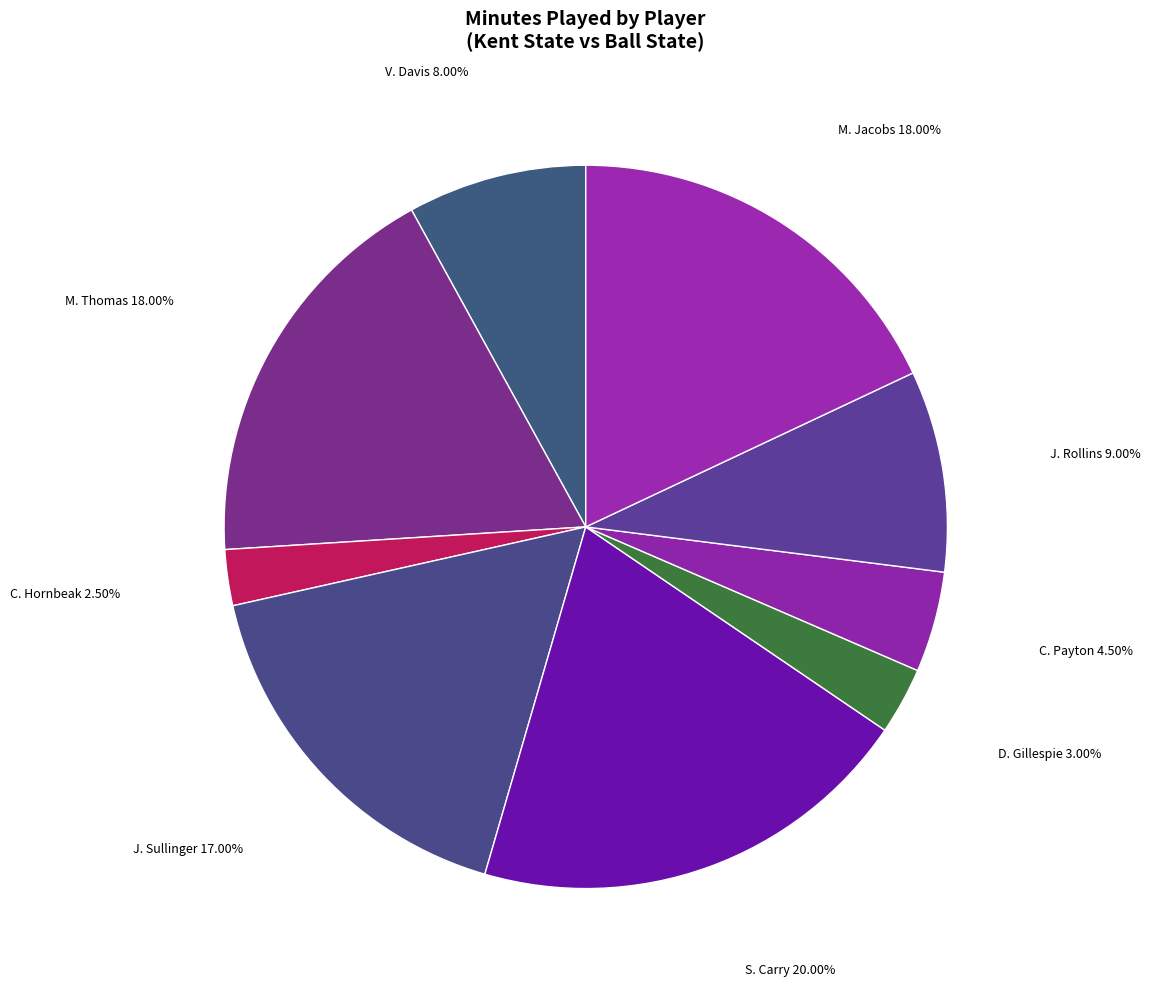

To the nearest percent, what is the average slice percentage?

11%